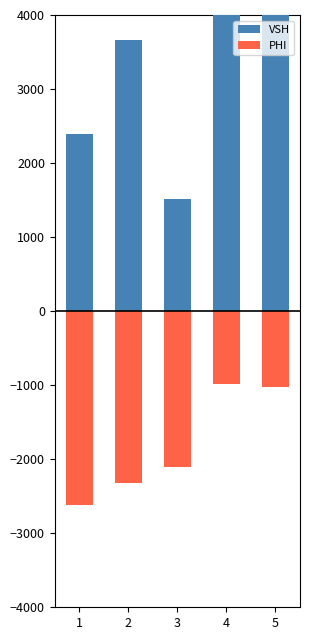

The PHI series shows -2110.0 at 3. True or false?

True